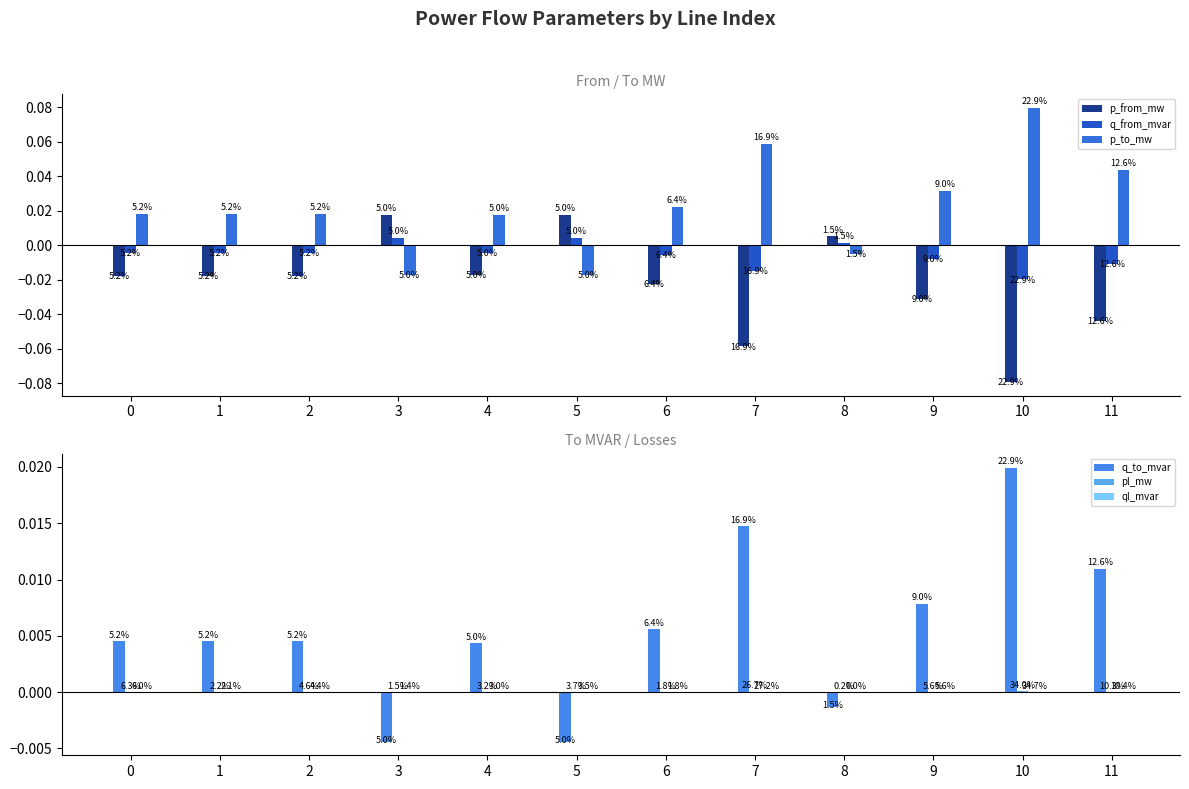

Where is q_from_mvar nearest to the value 0?

8